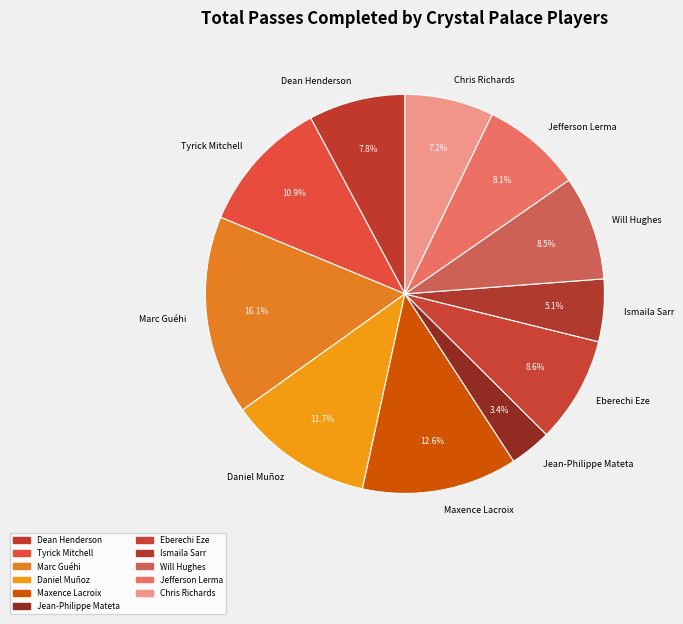

Which has a higher value, Daniel Muñoz or Maxence Lacroix?

Maxence Lacroix